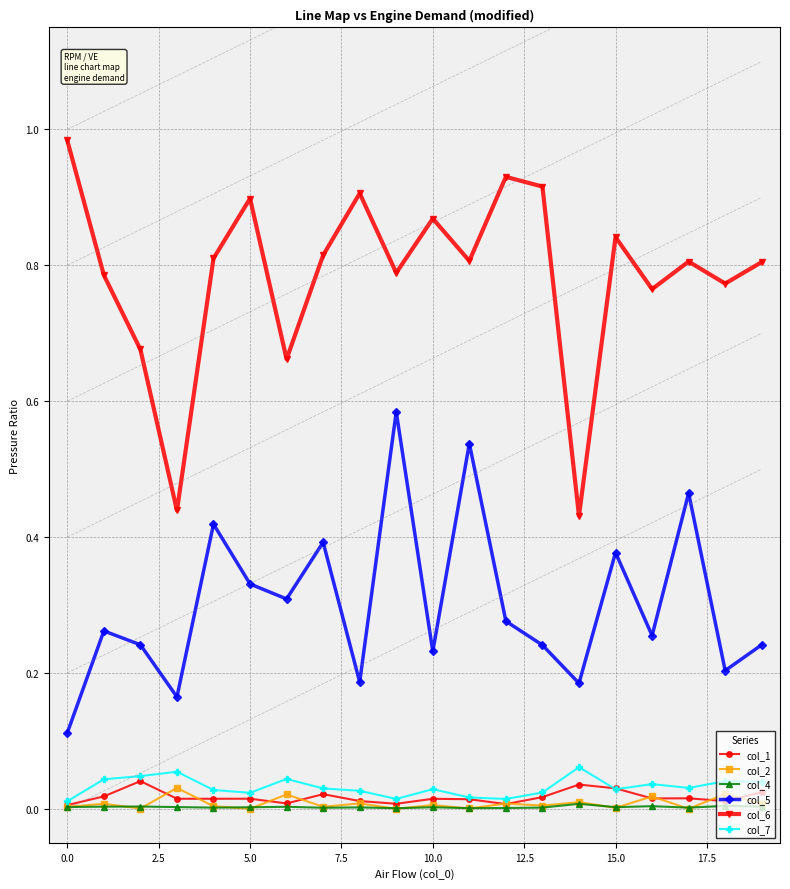

Which series has the largest total across all categories?

col_6